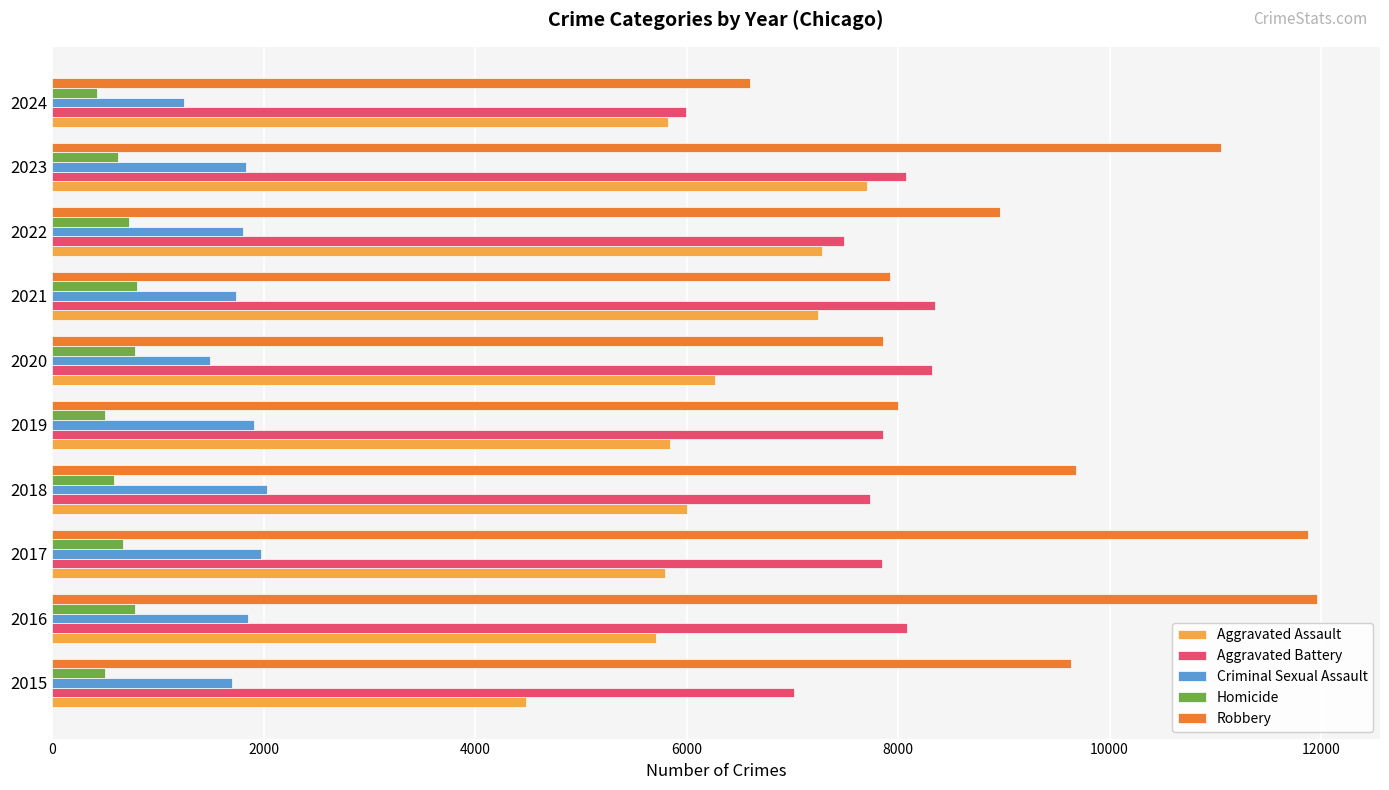

Is it true that Criminal Sexual Assault equals 1703 at 2015?

True